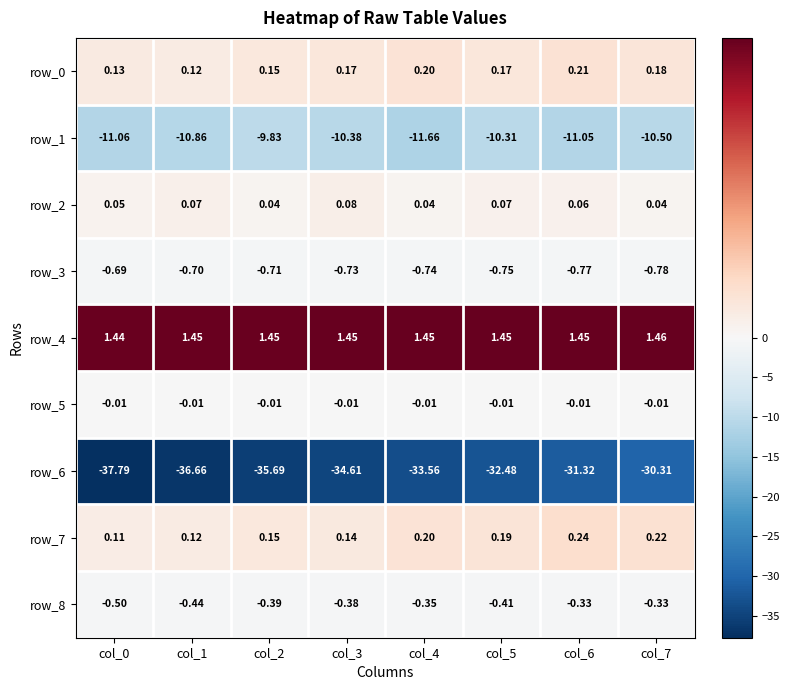

Is the value of row_4 at col_5 greater than the value of row_3 at col_1?

Yes